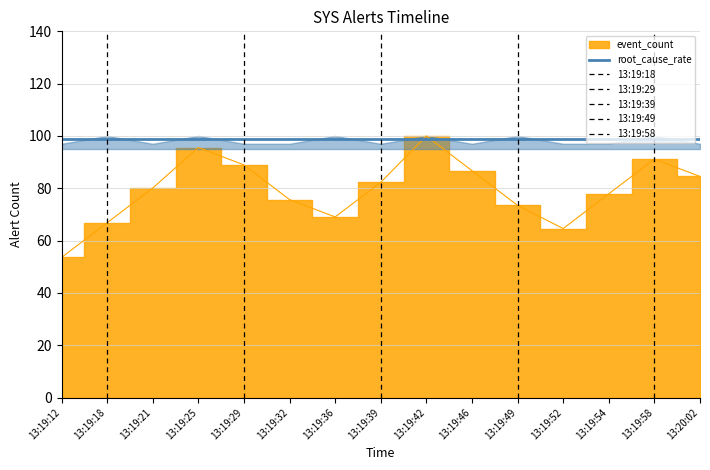

Rank the categories by value from highest to lowest.

13:19:42, 13:19:25, 13:19:58, 13:19:29, 13:19:46, 13:20:02, 13:19:39, 13:19:21, 13:19:54, 13:19:32, 13:19:49, 13:19:36, 13:19:18, 13:19:52, 13:19:12